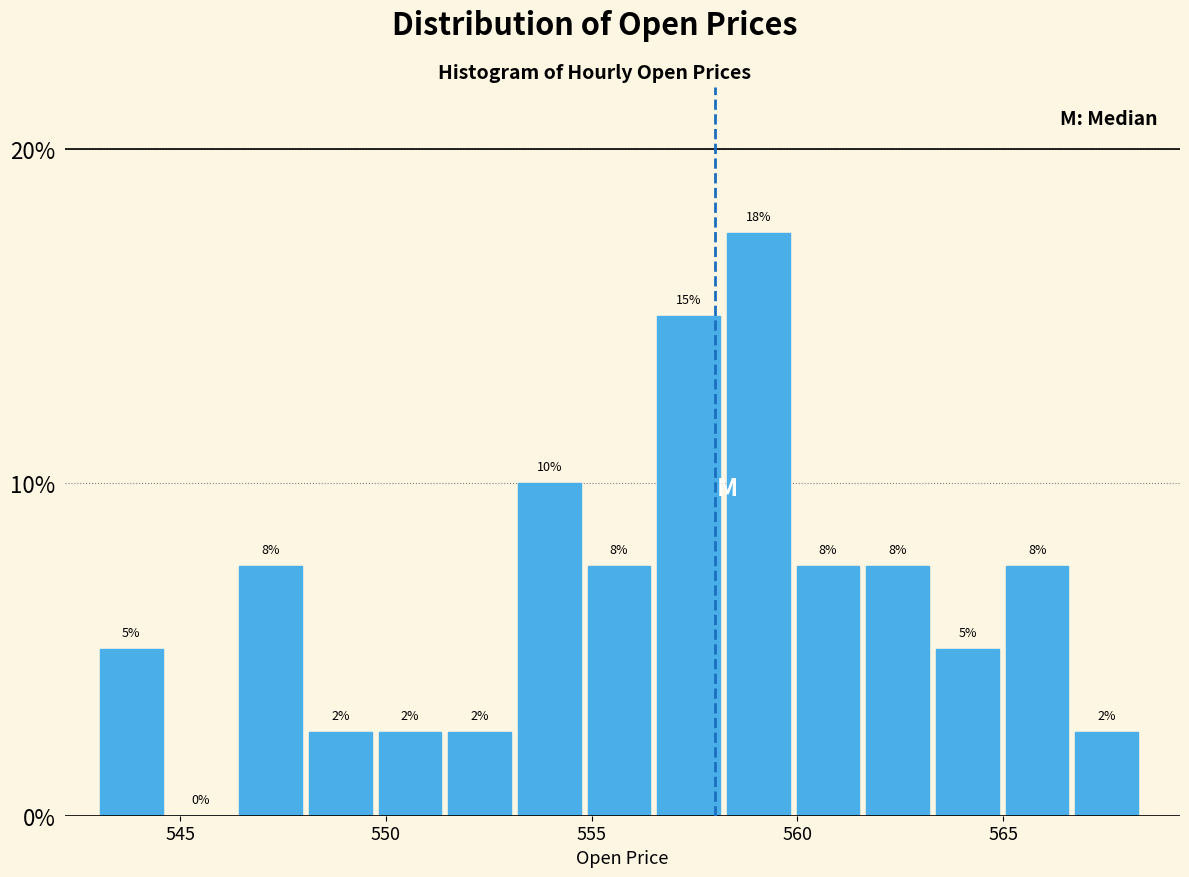

Read against the x-axis, roughly where is the centre of the tallest bar?

559.0